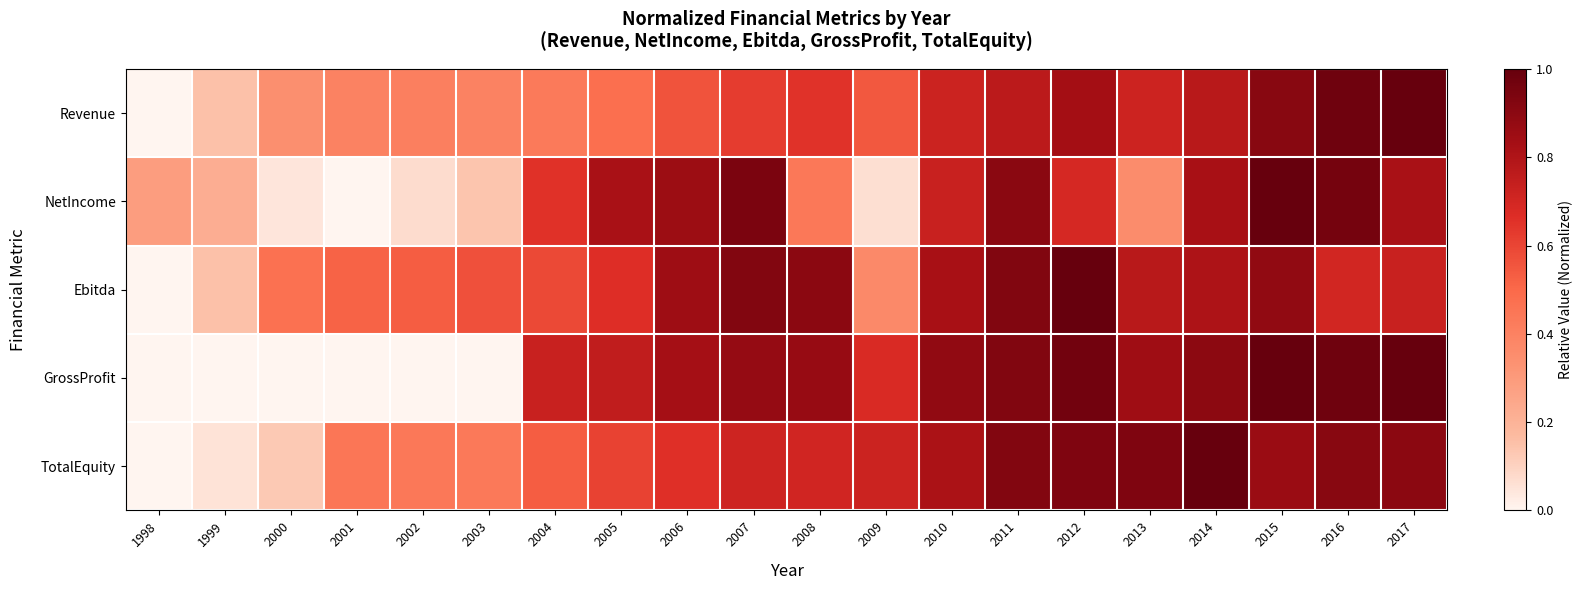

Rank the series at 2008 from highest to lowest value.

Ebitda, GrossProfit, TotalEquity, Revenue, NetIncome